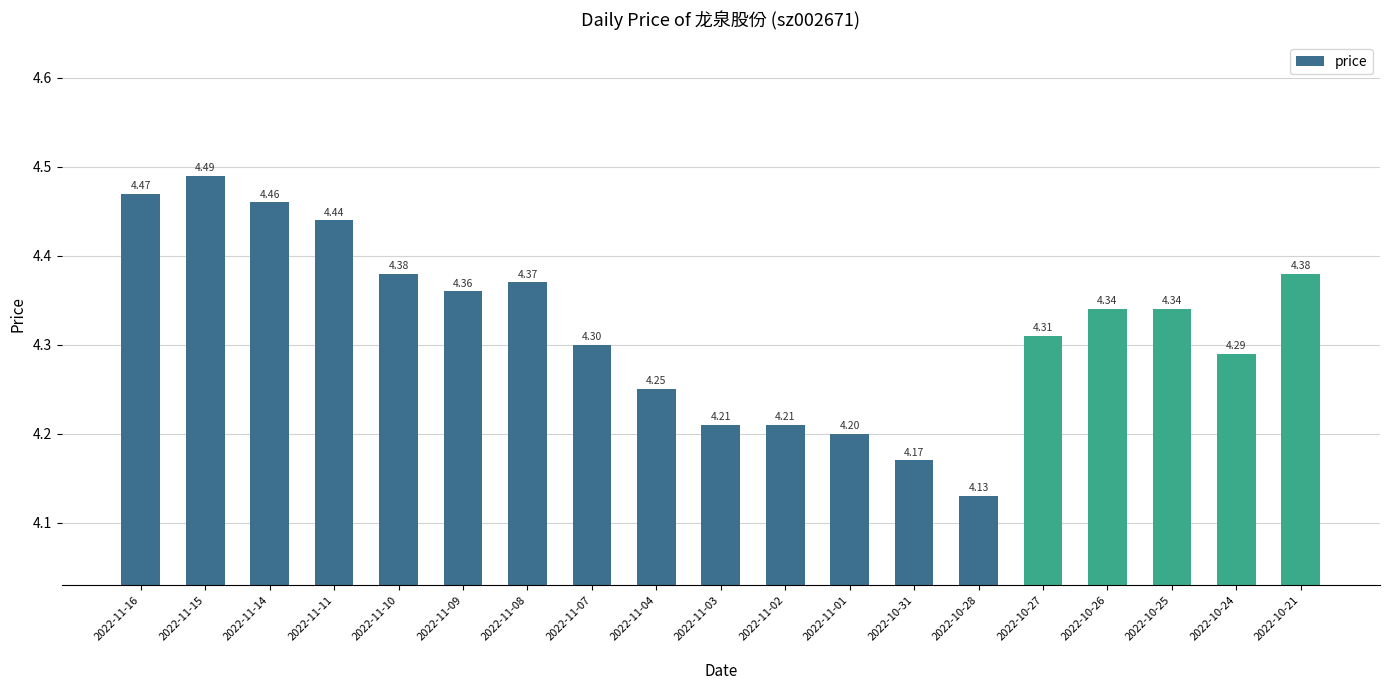

What is the average value?

4.3